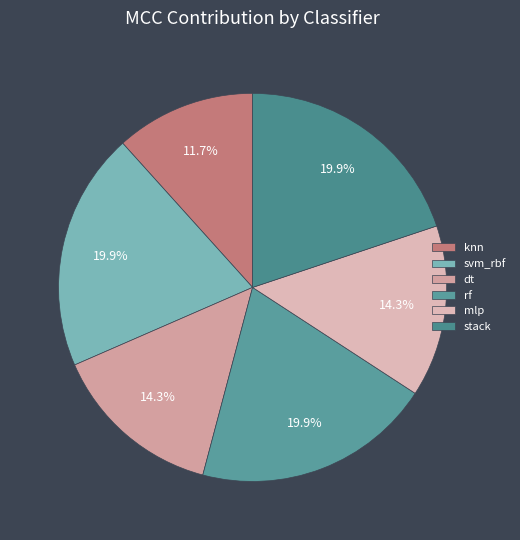

Which slice is the smallest?

knn